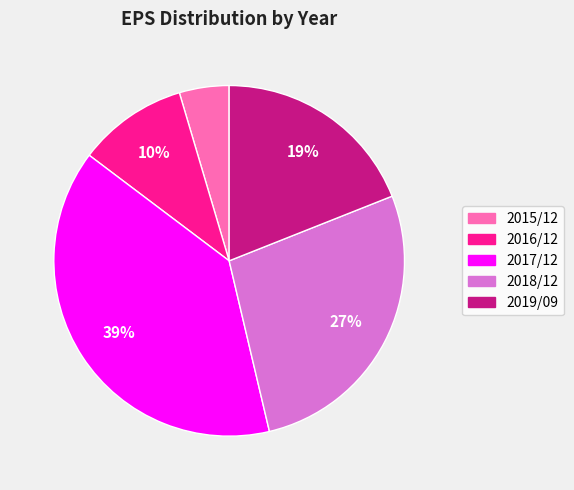

Which has a higher value, 2019/09 or 2016/12?

2019/09